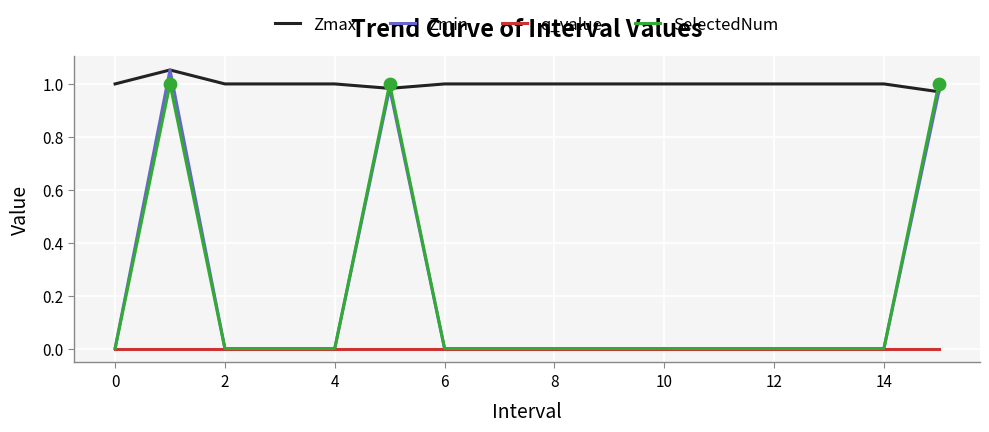

What are all the series names shown in the legend?

Zmax, Zmin, q_value, SelectedNum